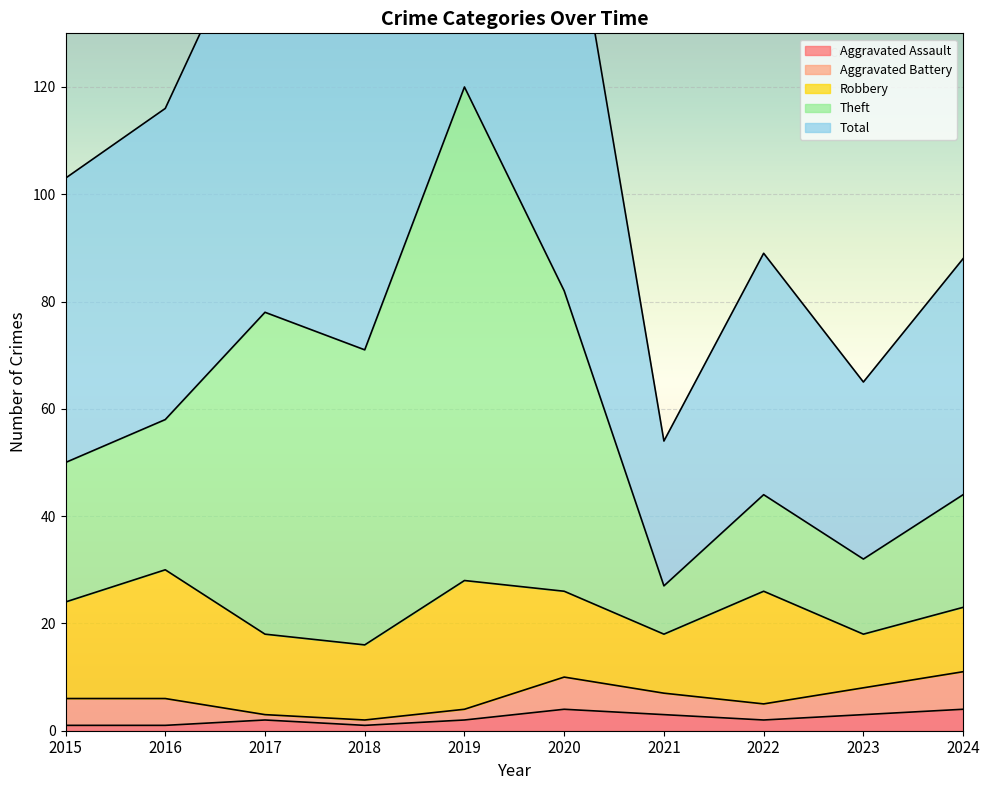

Where does the Theft series first go above 58?

2017